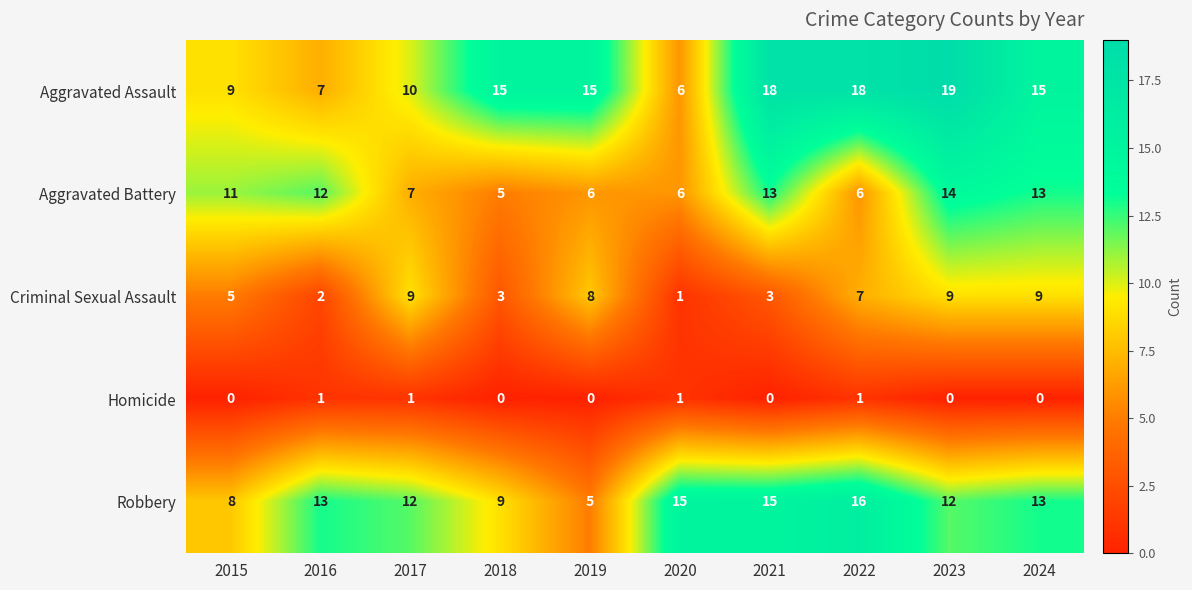

Count the number of categories in the chart.

10